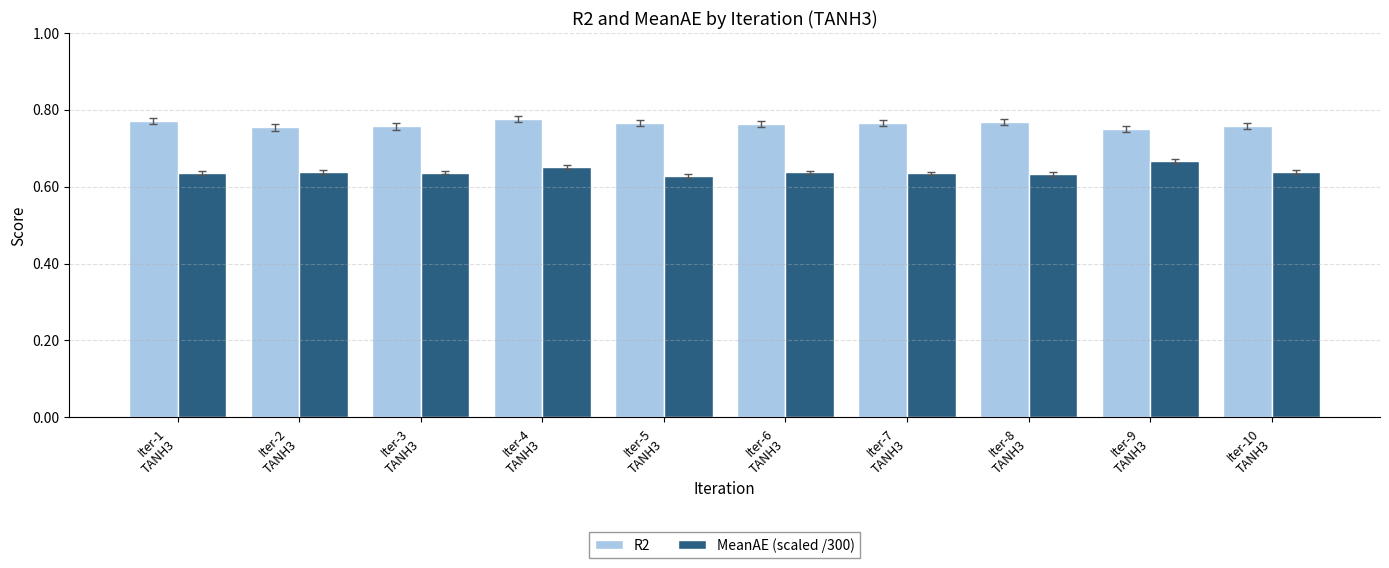

How many MeanAE (scaled /300) values are between 0 and 1?

10